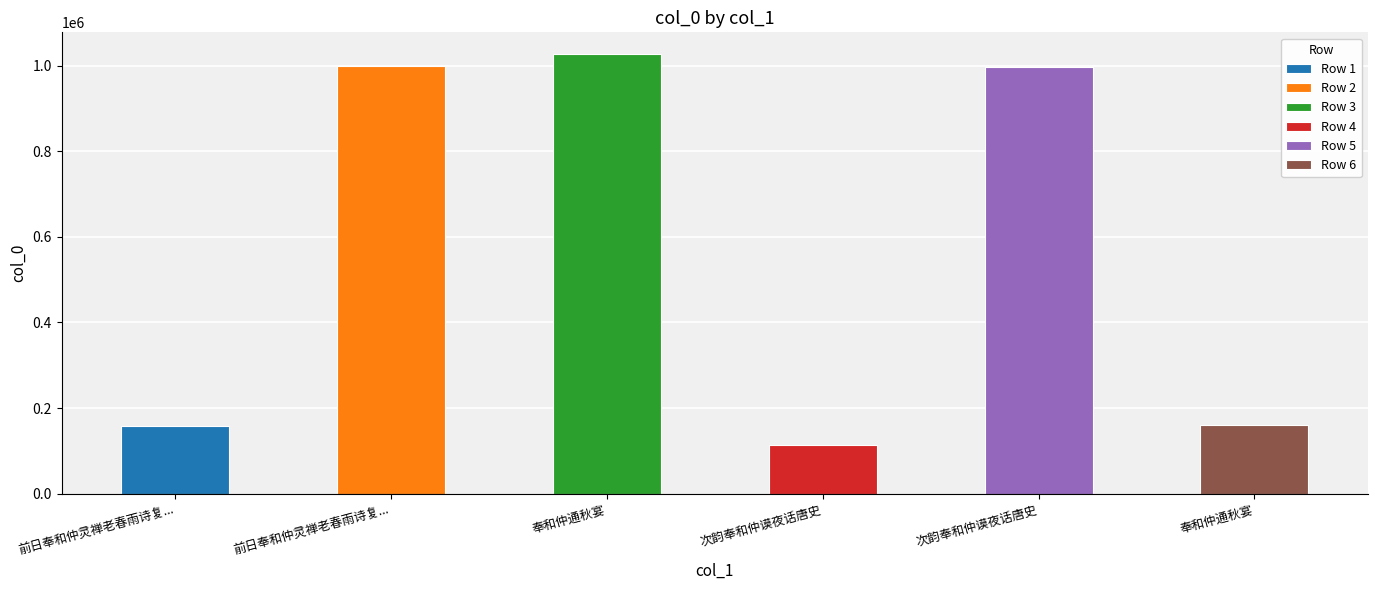

Is it true that the value at 奉和仲通秋宴 is 77791?

False